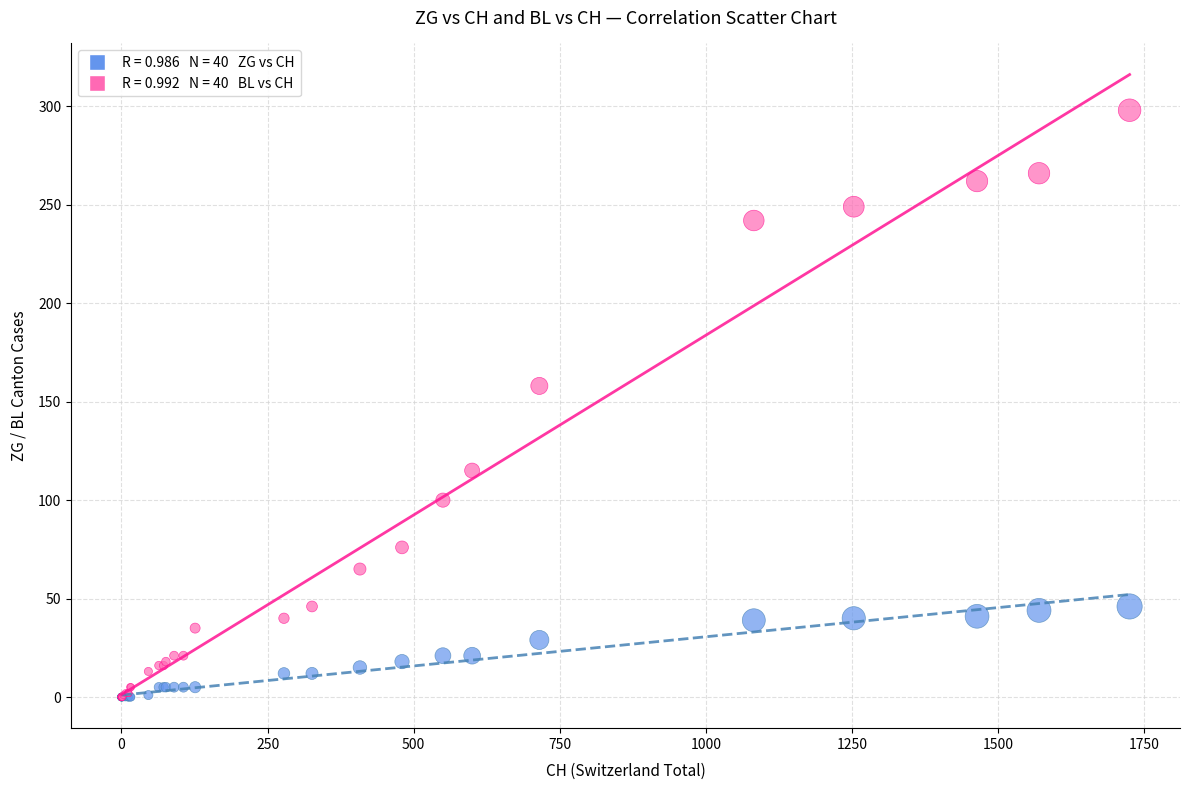

Across all series, what Y value is closest to 149?

158